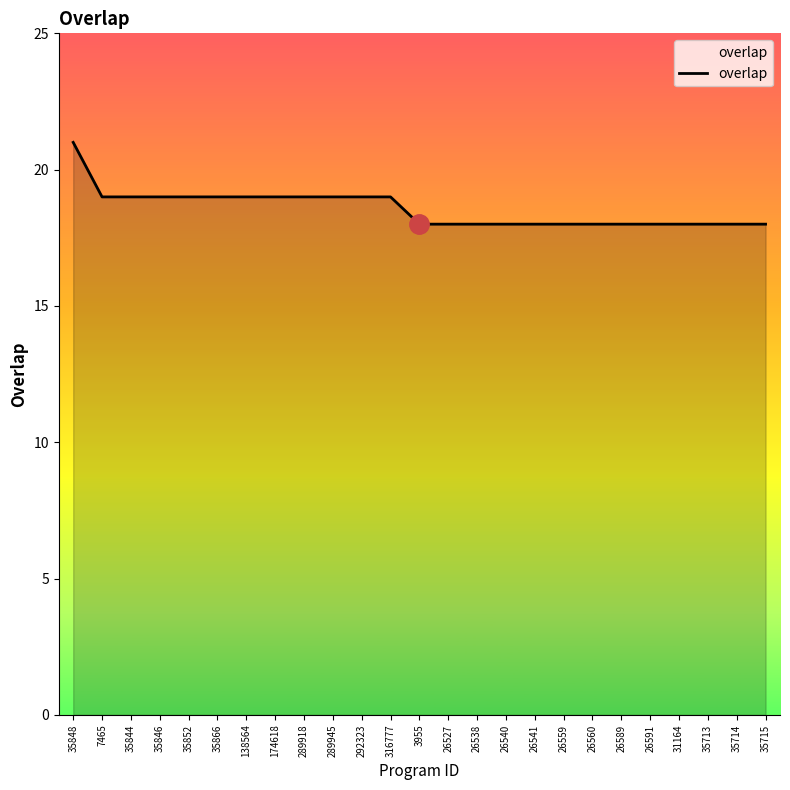

What is the approximate value at 7465?

19